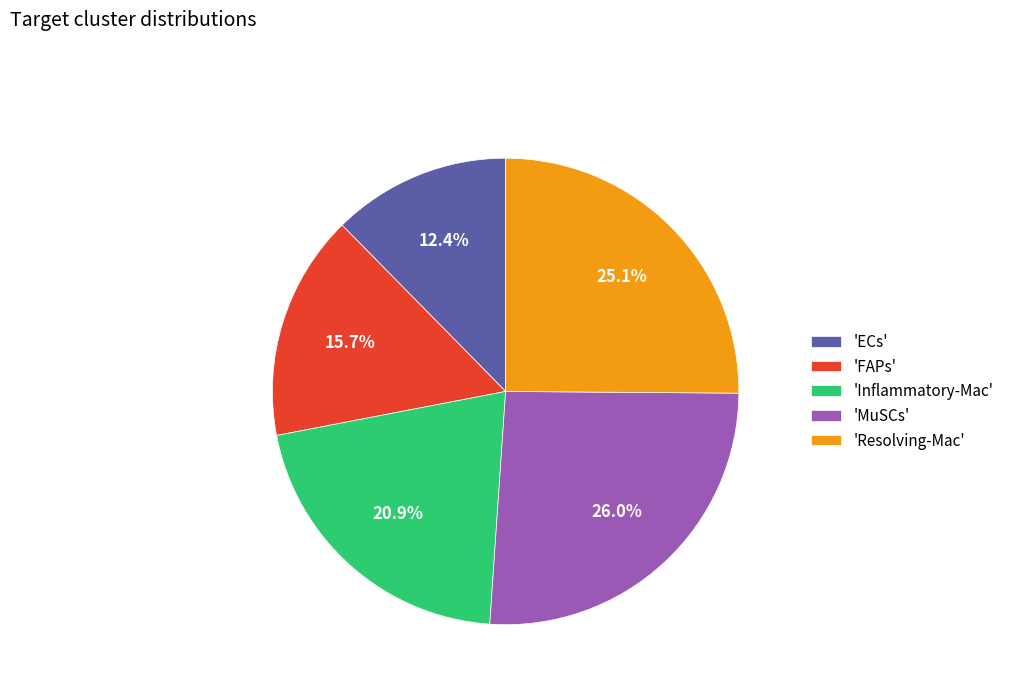

Is 'Resolving-Mac' the majority of the pie?

No